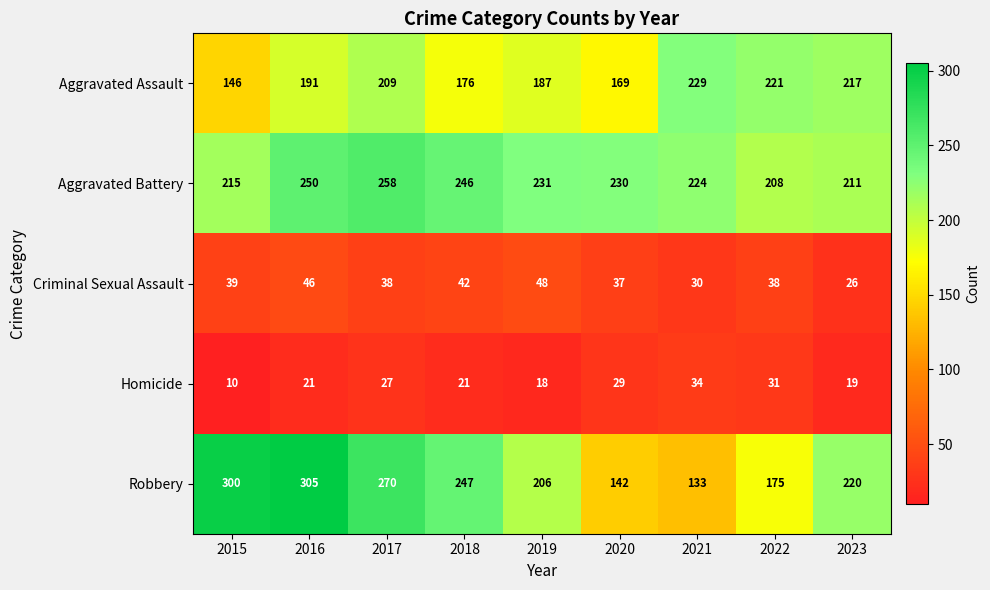

Which category has the highest value across all series?

2016